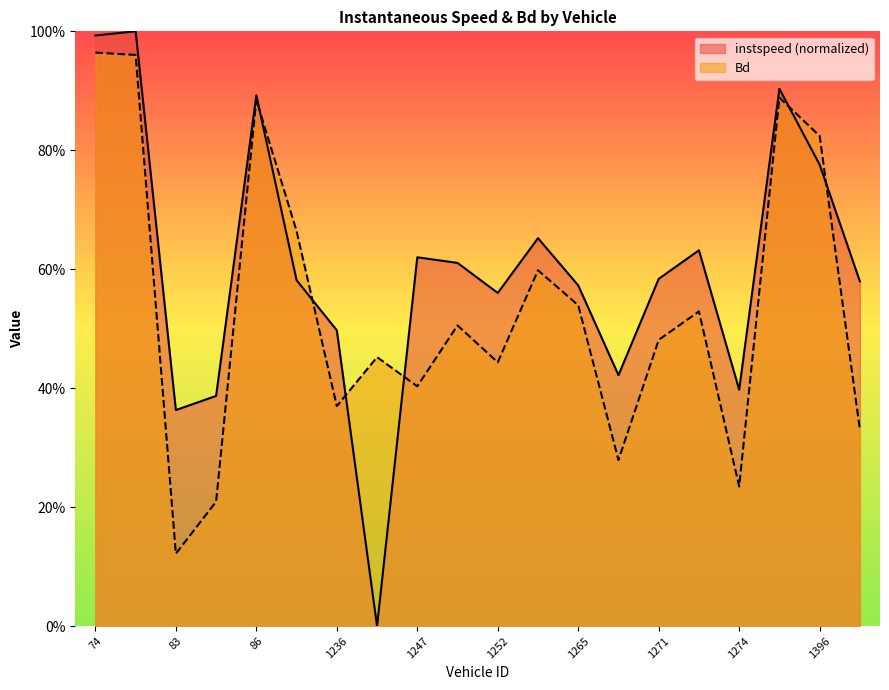

Where is Bd nearest to the value 0?

83.0